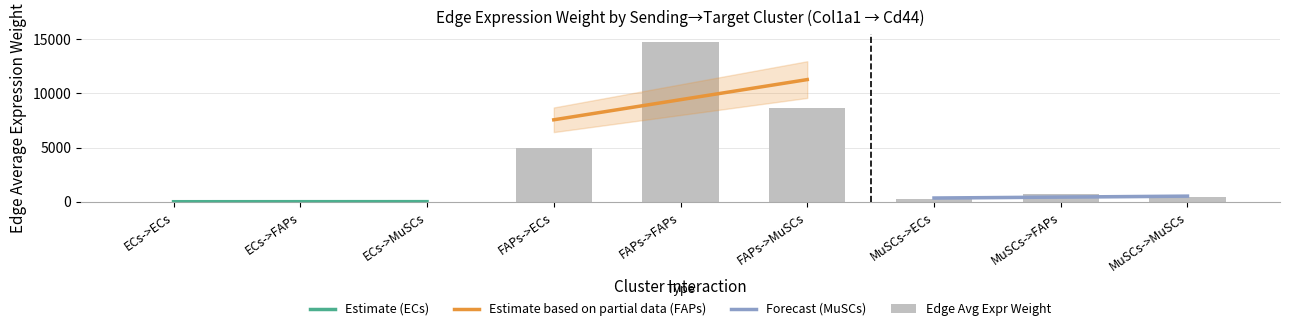

What is the difference between the values at FAPs->FAPs and FAPs->MuSCs?

6078.4